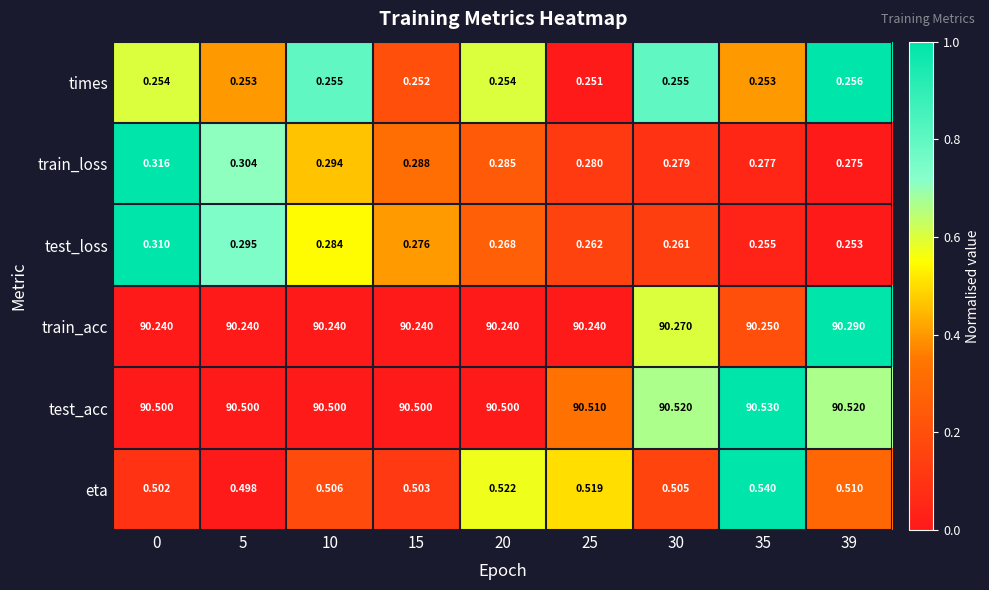

Which series changed the most between 10 and 39?

train_acc